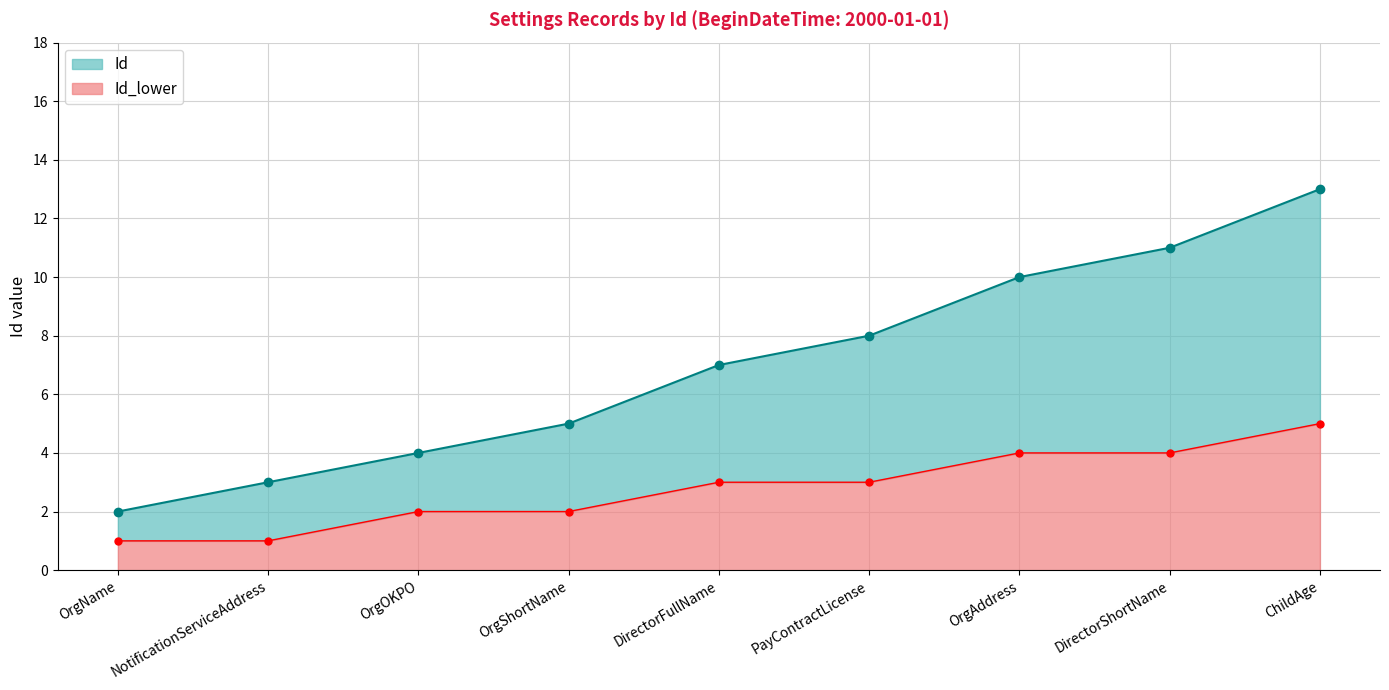

What is the difference between the maximum and second lowest values in the Id series?

10